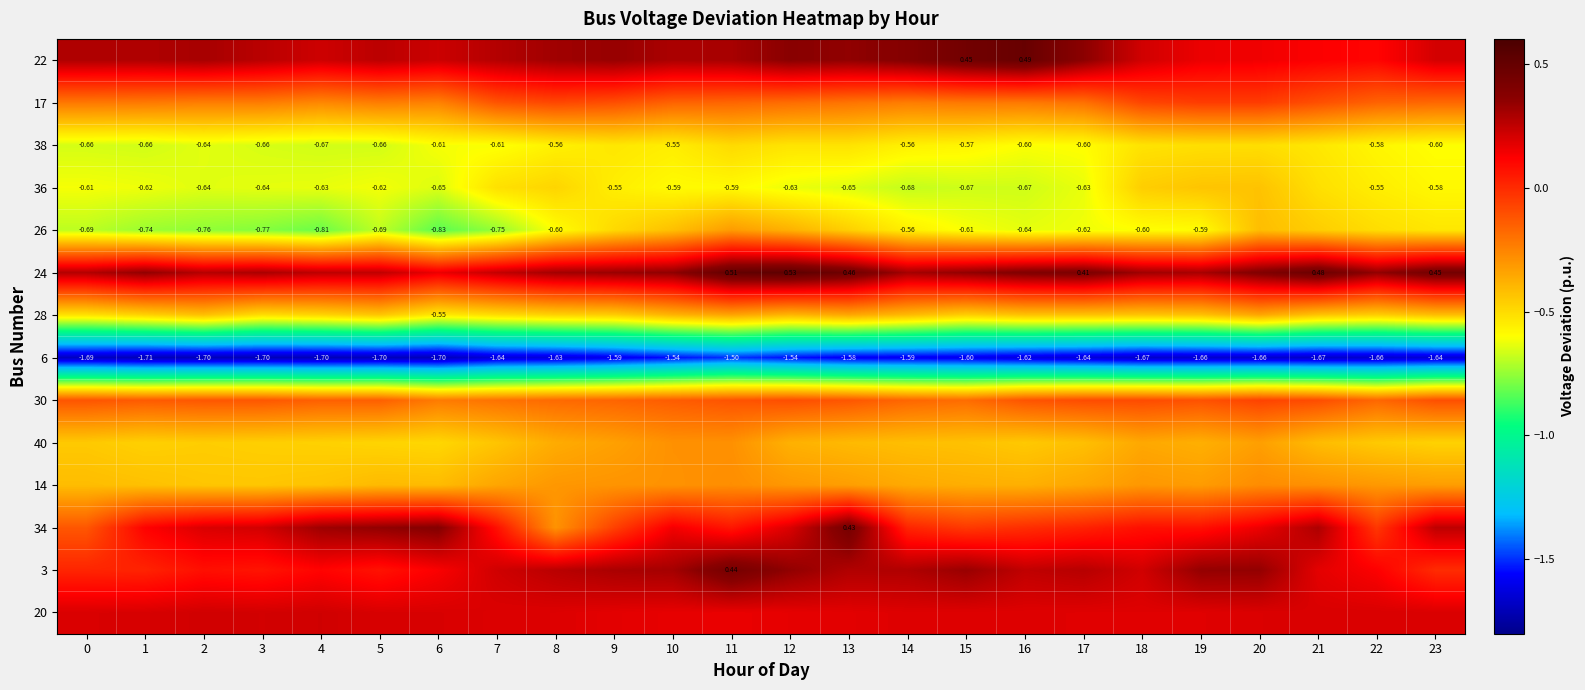

What is the greatest value displayed?

0.5